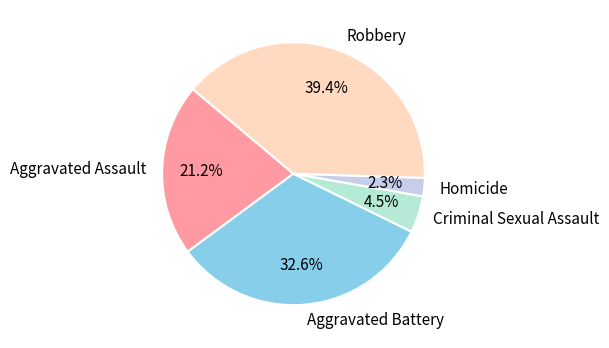

To the nearest percent, what is the difference between the Homicide and Criminal Sexual Assault slice percentages?

2%